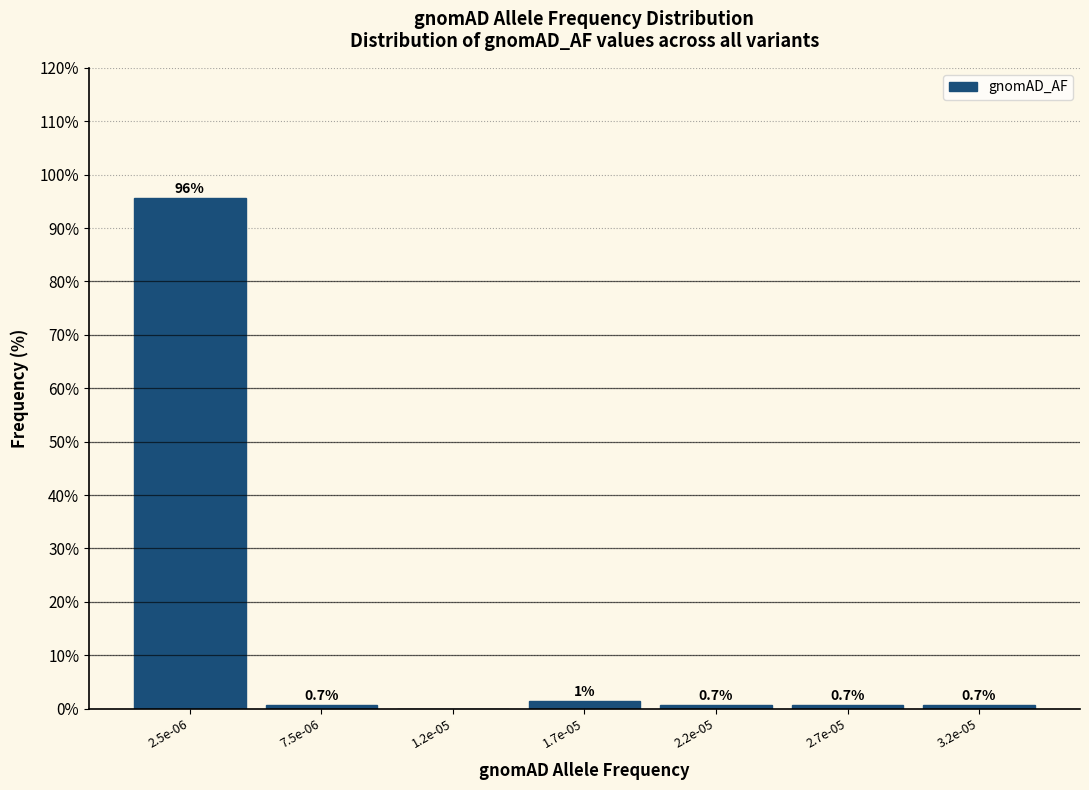

Read the value at 2.5e-06.

95.6